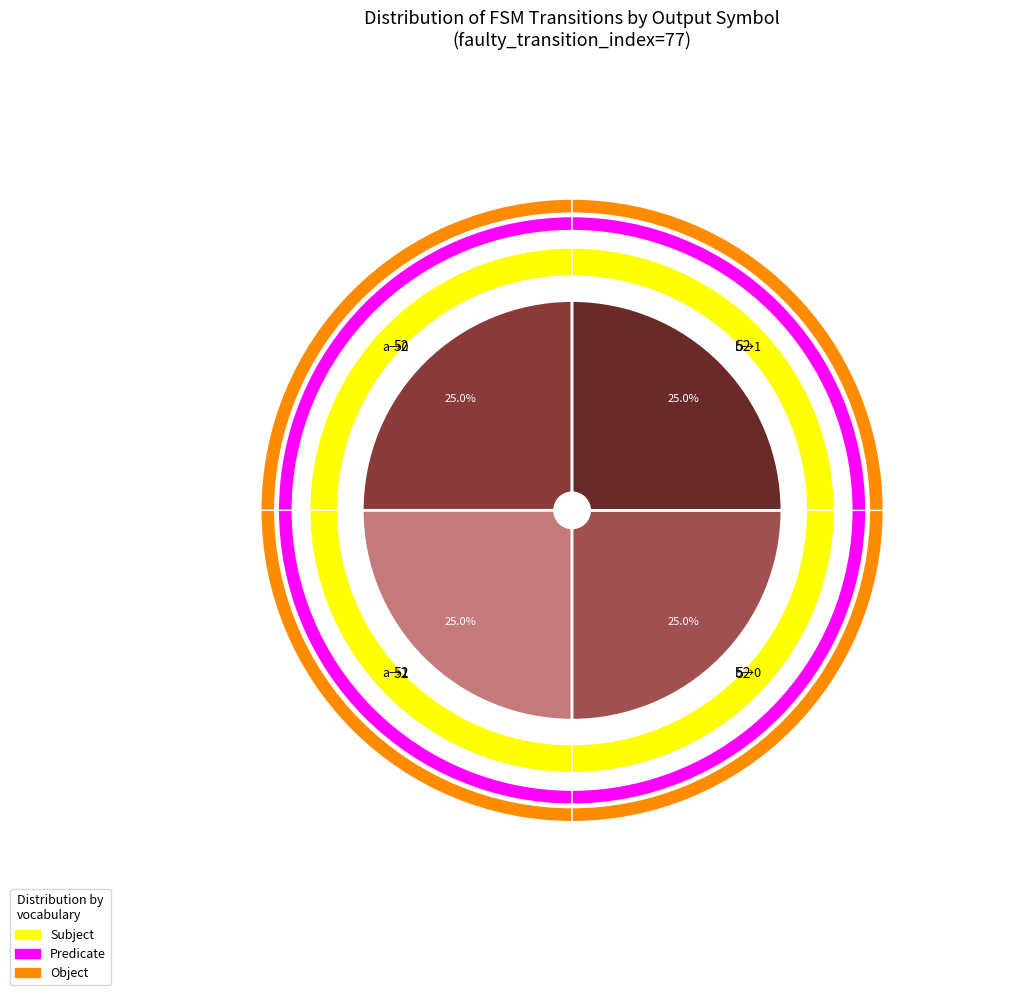

Does any single category account for the majority?

No